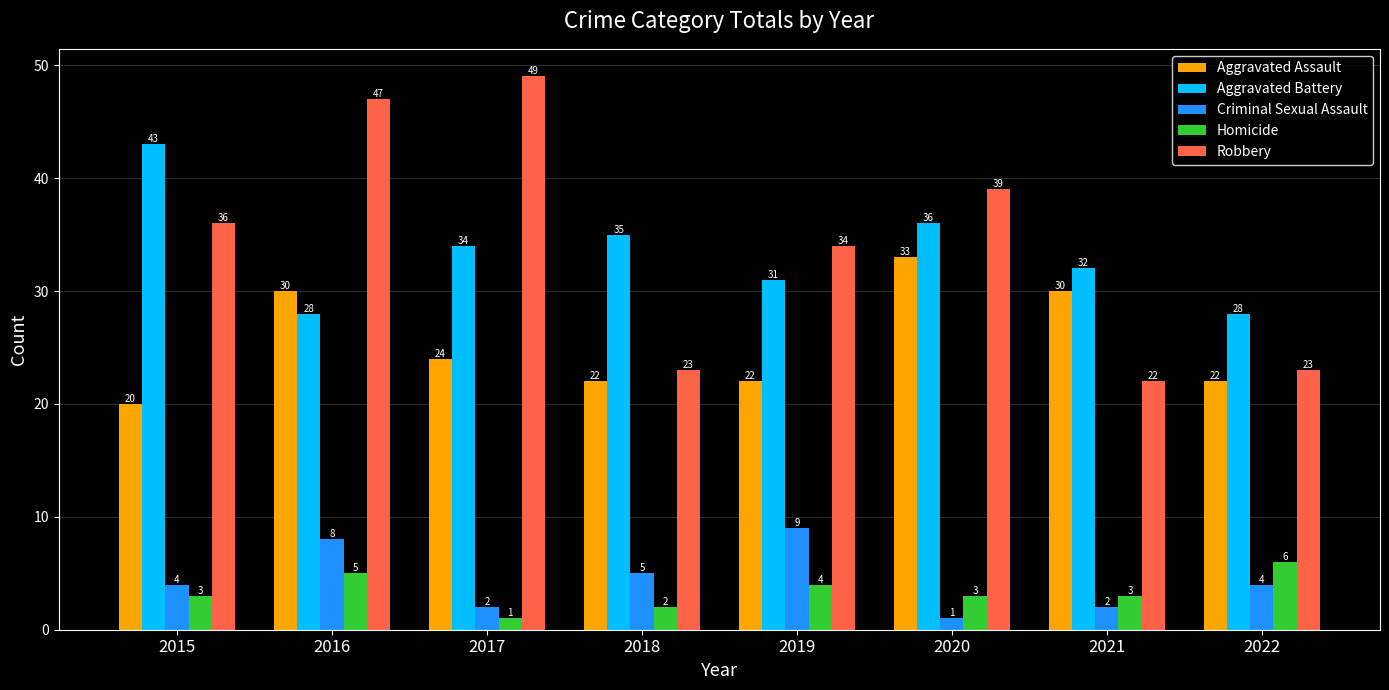

At which label is Aggravated Assault closest to 26?

2017